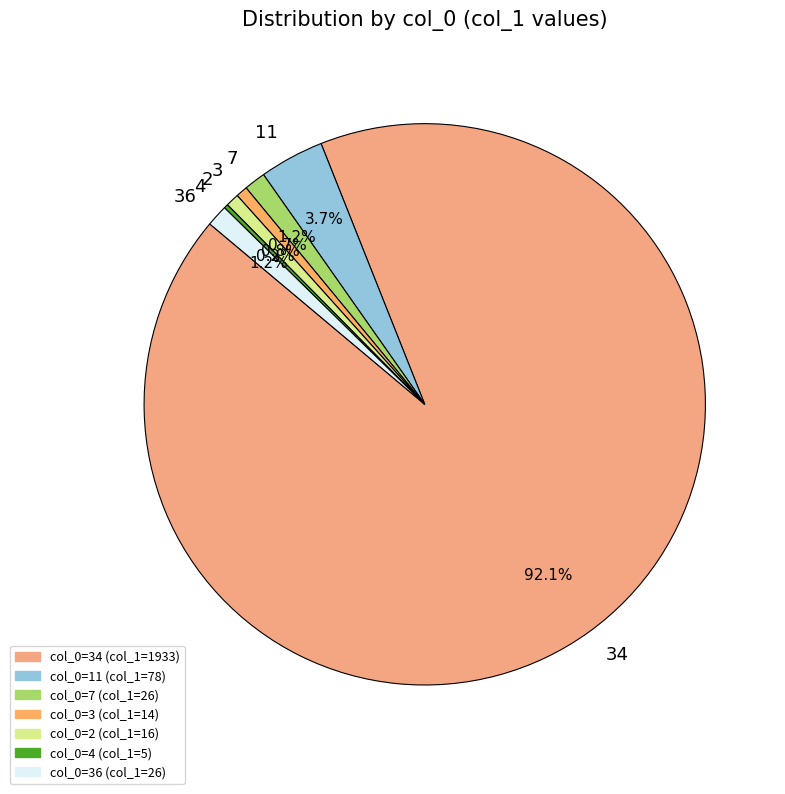

Between 3 and 7, which is larger?

7